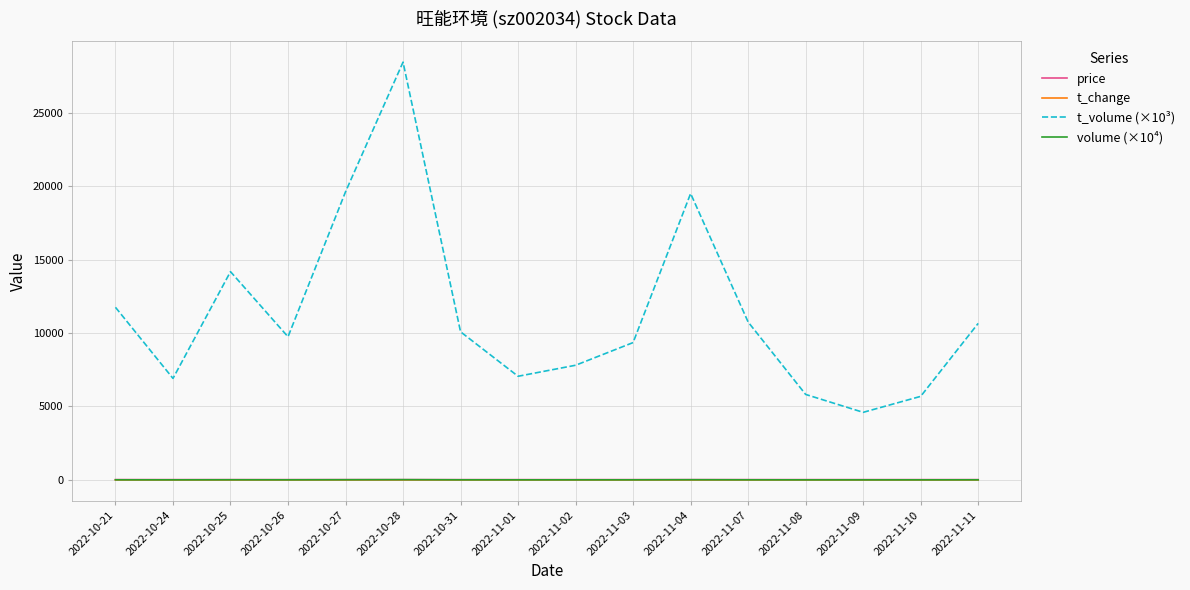

What is the maximum value shown in the chart?

28443.0